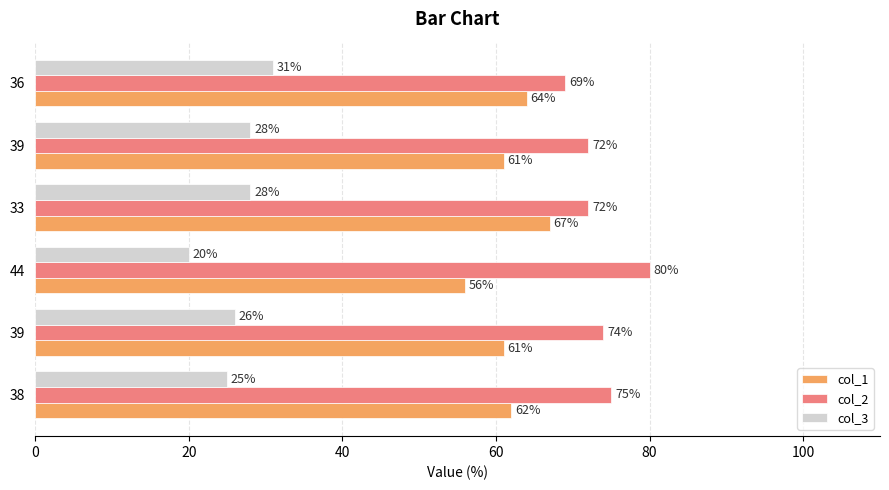

How many data points in col_2 are less than 74?

3